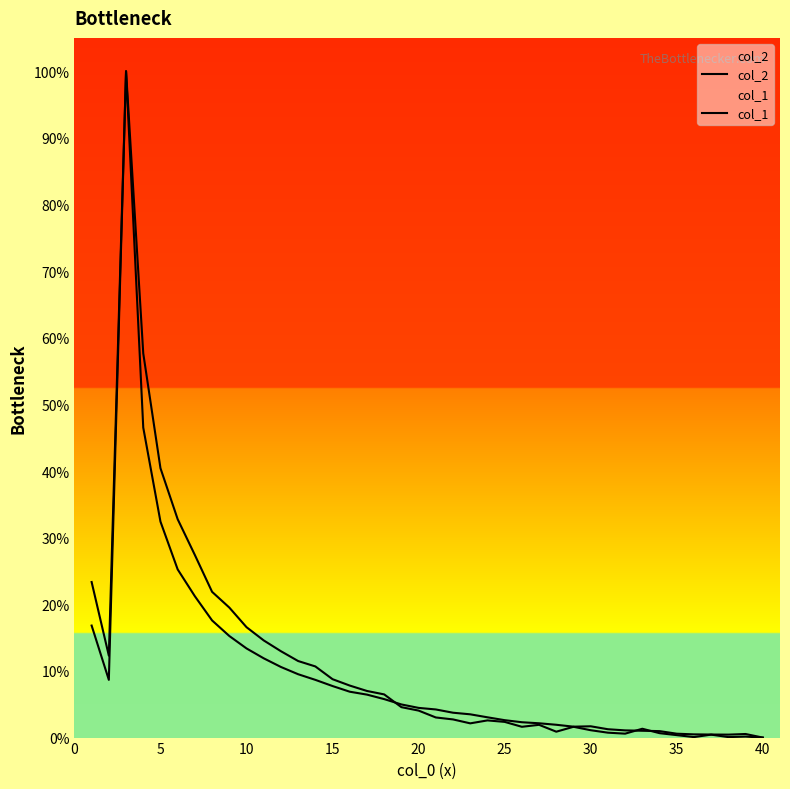

Does the chart have visible grid lines?

No